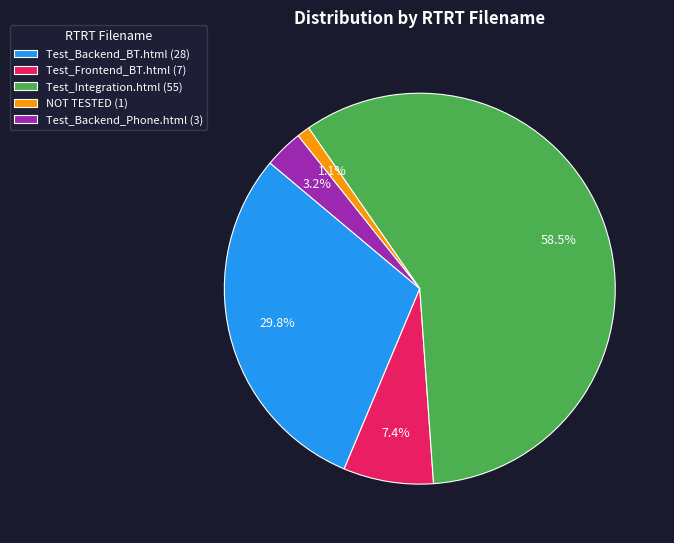

Which category has the biggest portion of the pie?

Test_Integration.html